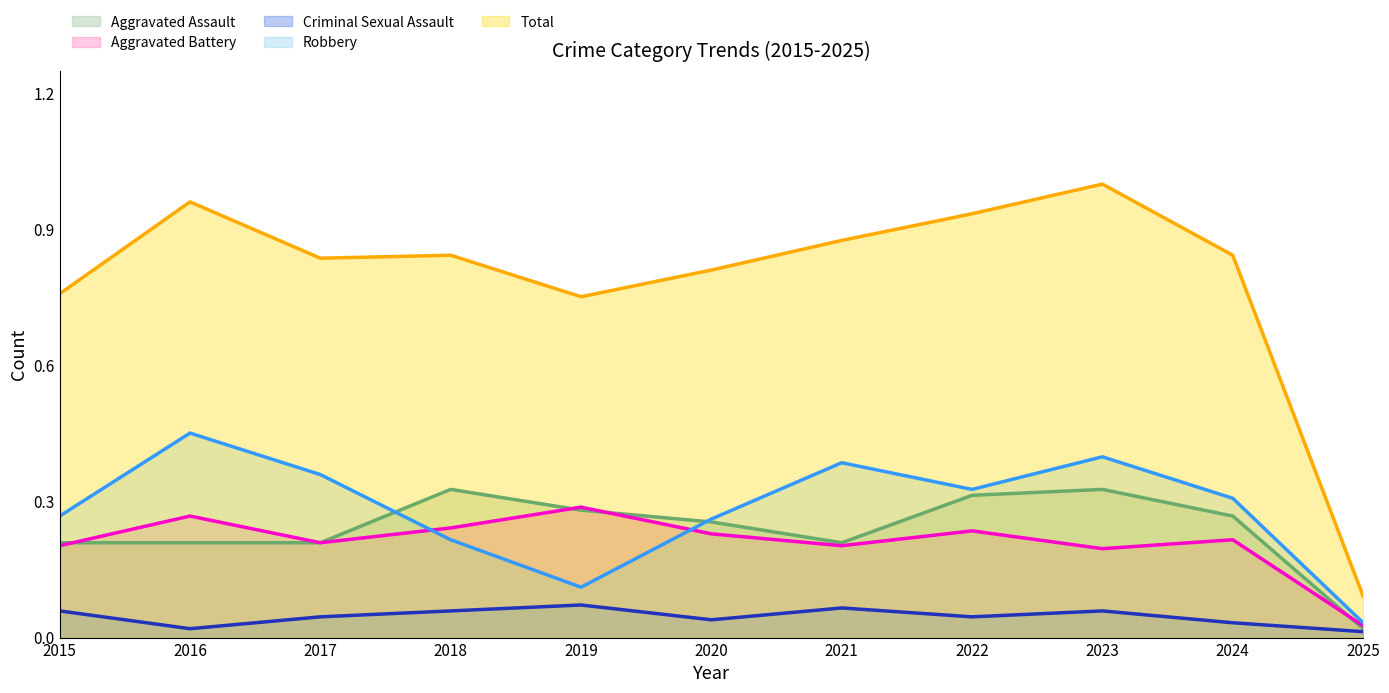

Does the chart display data point markers on the line(s)?

No